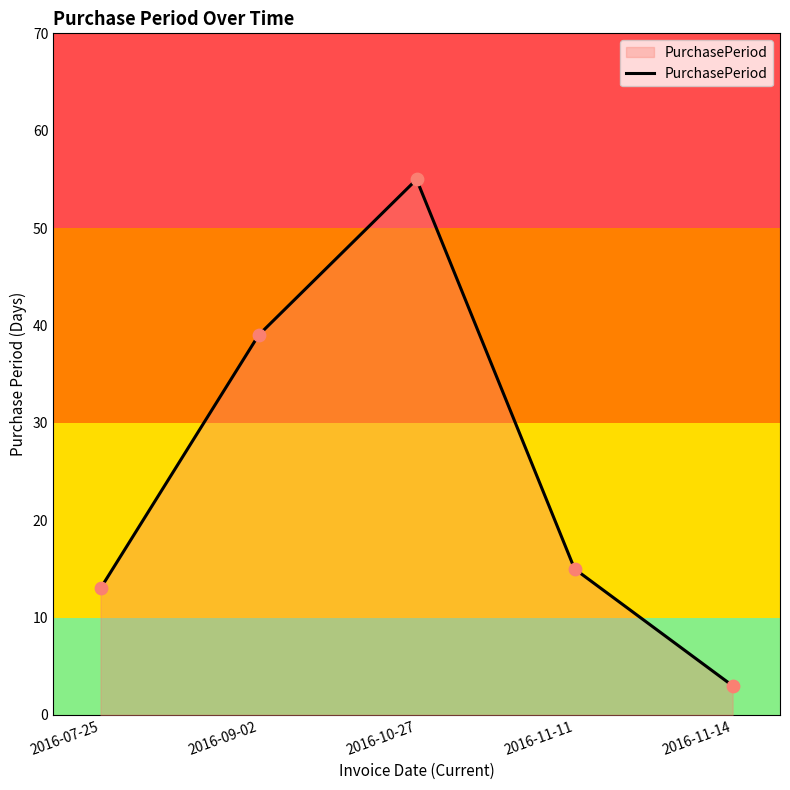

Between 2016-09-02 and 2016-11-11, which is larger?

2016-09-02